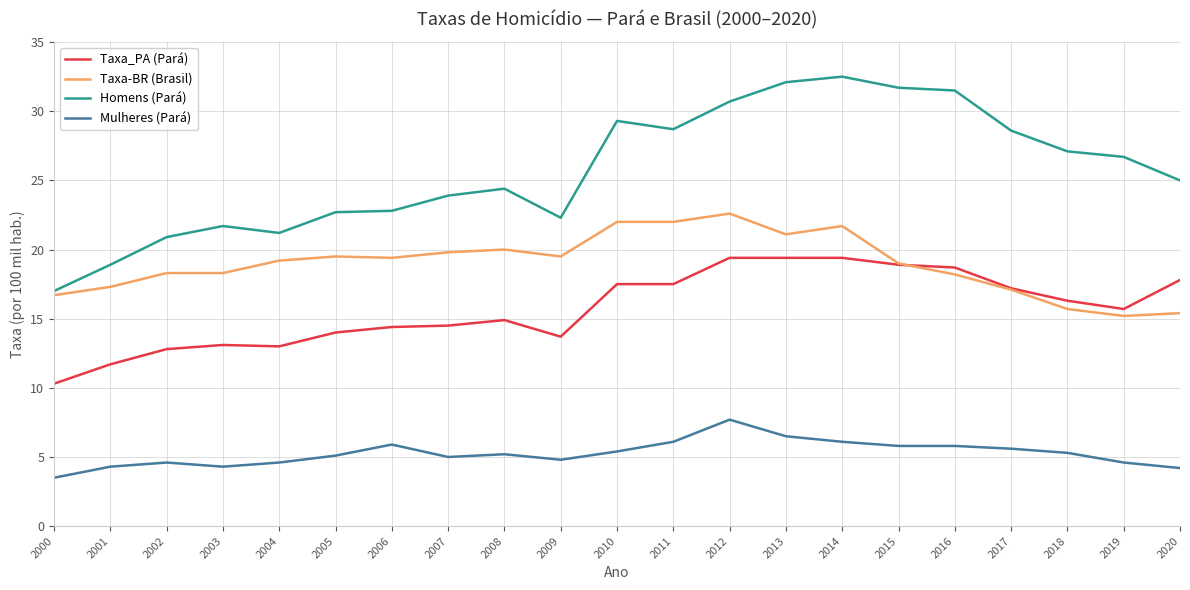

Which series has the largest total across all categories?

Homens (Pará)